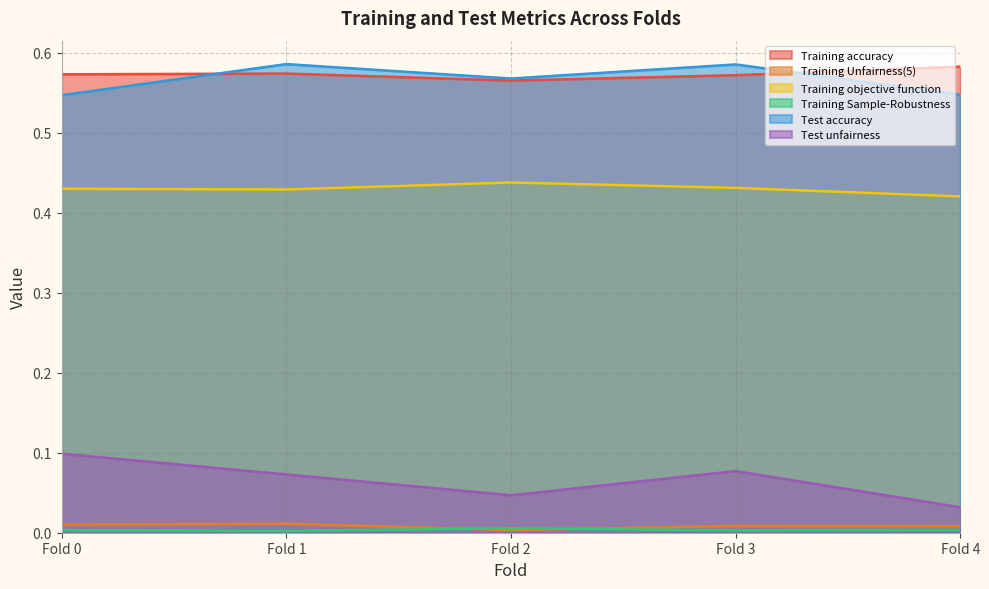

Is the value of Test accuracy at Fold 3 greater than the value of Test unfairness at Fold 0?

Yes